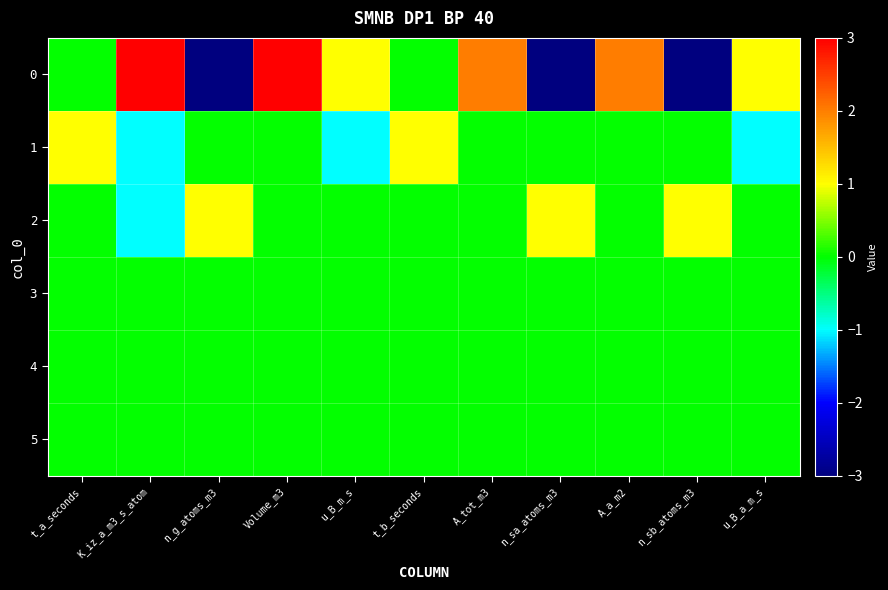

What is the spread (max minus min) of values at n_sa_atoms_m3?

4